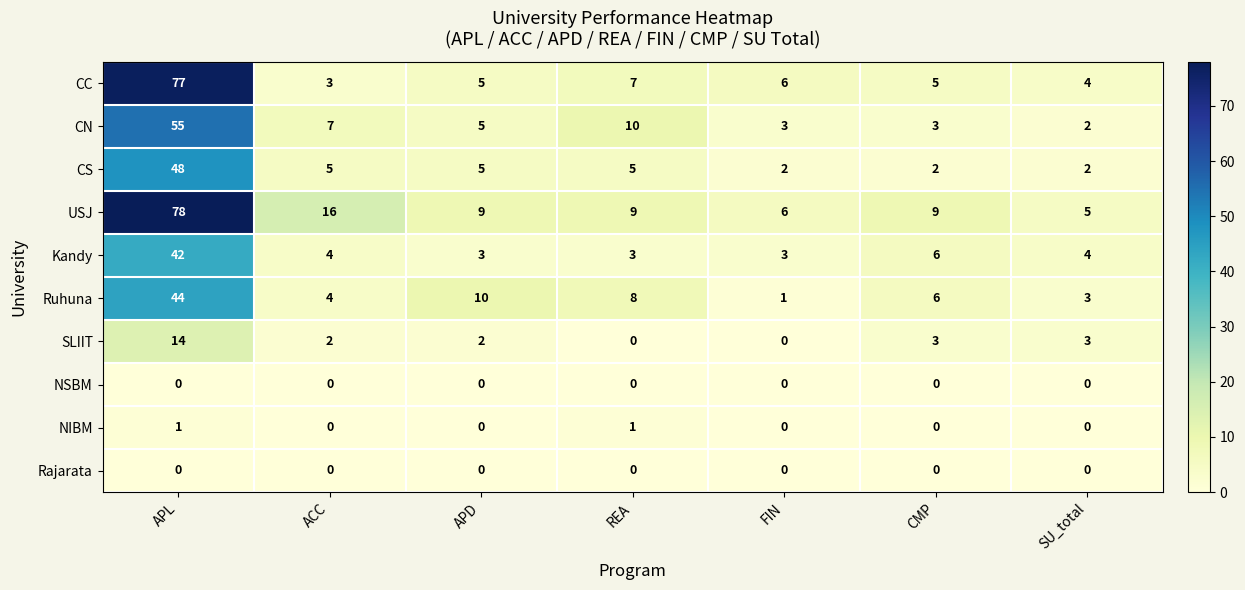

Count the number of categories in the chart.

7